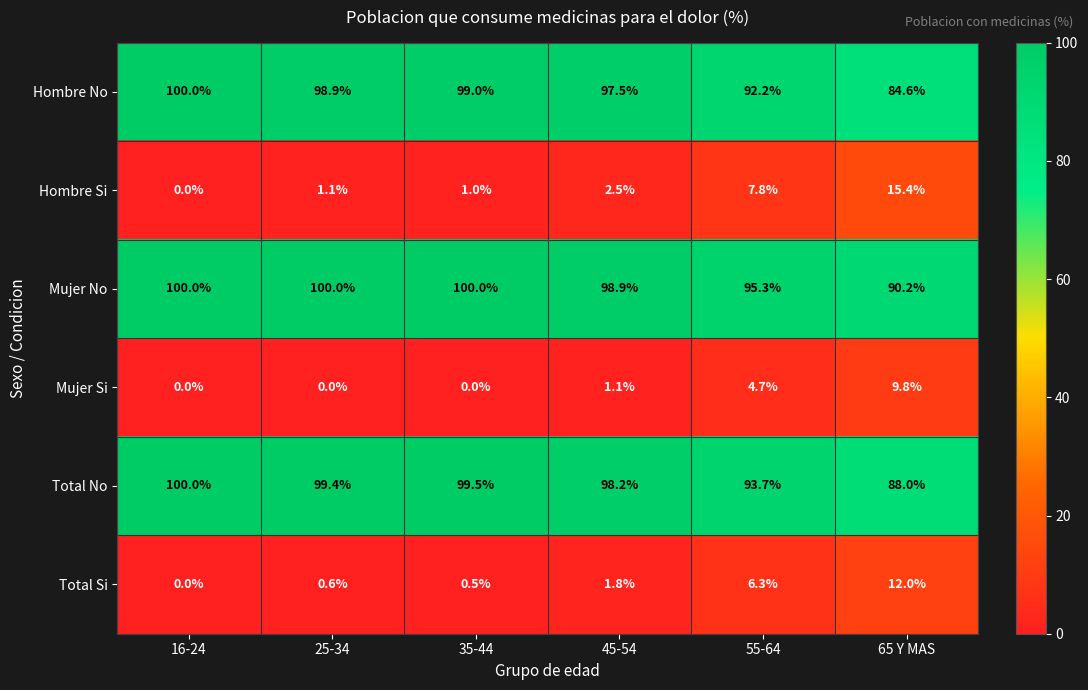

Is it true that Hombre Si equals 1.0 at 35-44?

True